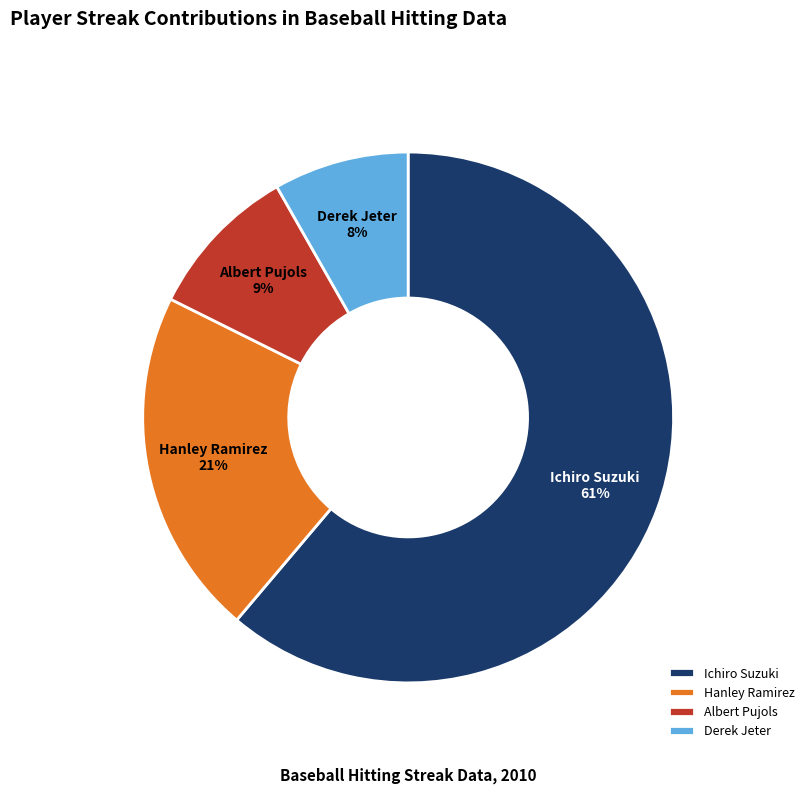

True or false: Ichiro Suzuki accounts for 47% of the total.

False